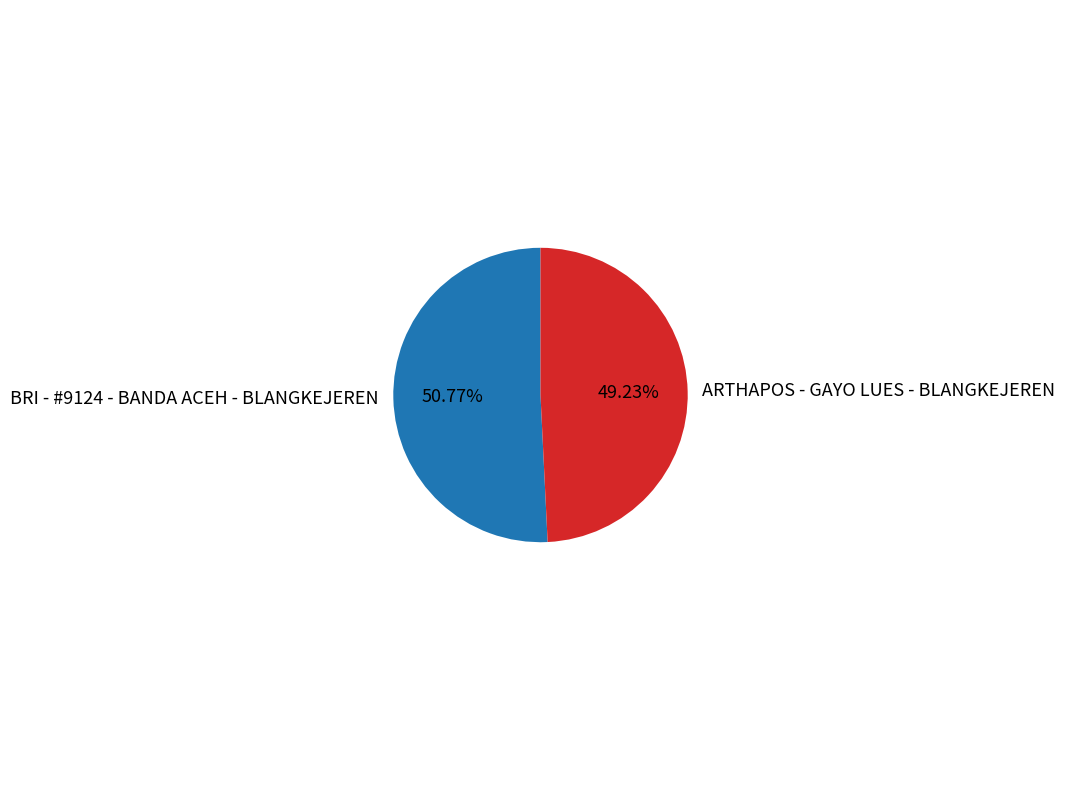

To the nearest percent, what portion does BRI - #9124 - BANDA ACEH - BLANGKEJEREN represent?

51%